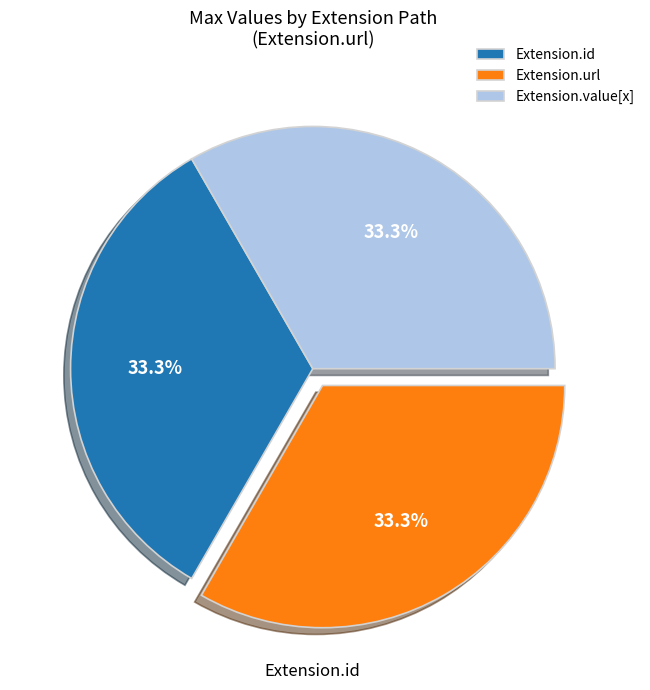

To the nearest percent, what is the difference between the largest and smallest slice percentages?

0%